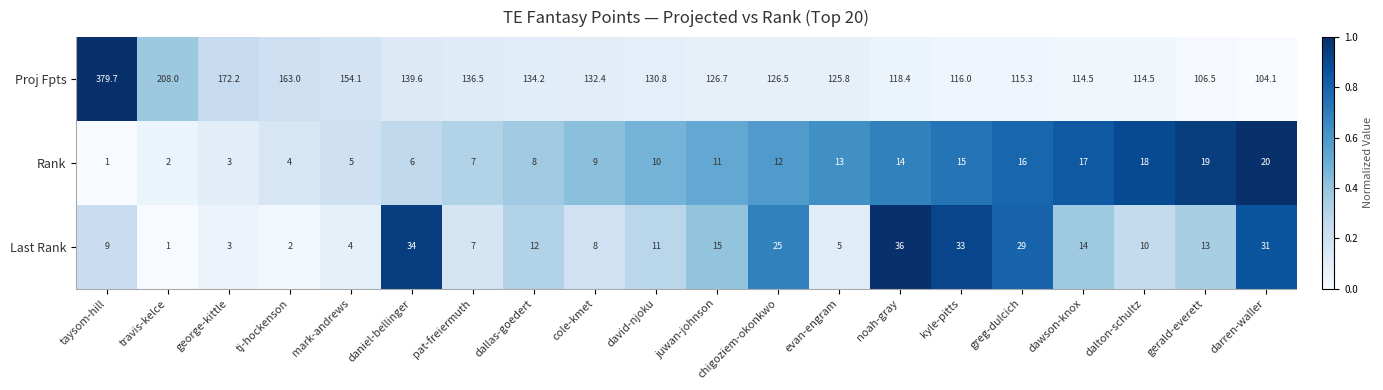

Between taysom-hill and tj-hockenson, which series saw the biggest shift?

Proj Fpts